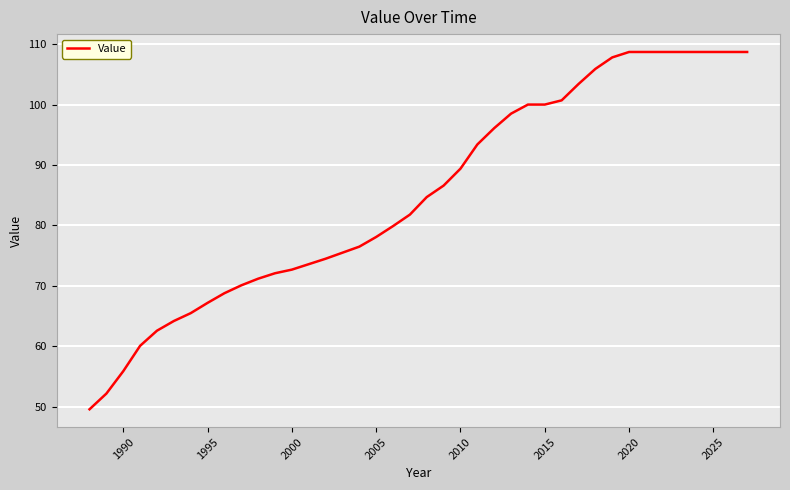

What is the maximum value shown in the chart?

108.7